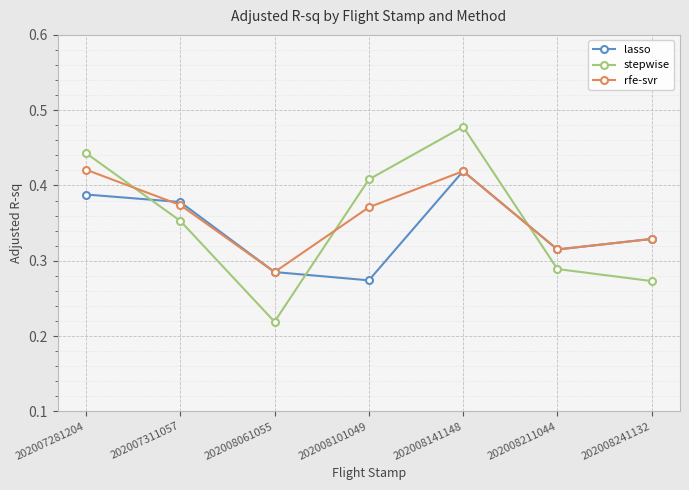

At which category does rfe-svr reach its first local peak?

202008141148